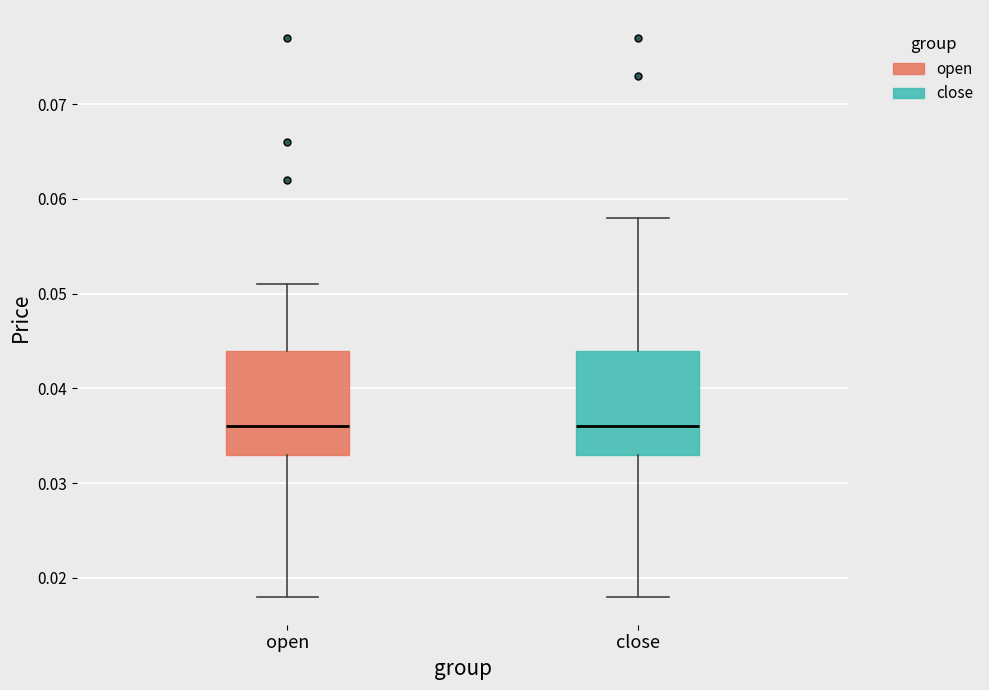

Reading left to right, transcribe this box plot: for each box, give where its median line is, the range the box spans, and where its two whiskers end, as read against the y-axis. The values are not printed on the chart, so give them approximately, as read against the axis.

open: median 0.036, box 0.033 to 0.044, whiskers 0.018 to 0.051
close: median 0.036, box 0.033 to 0.044, whiskers 0.018 to 0.058